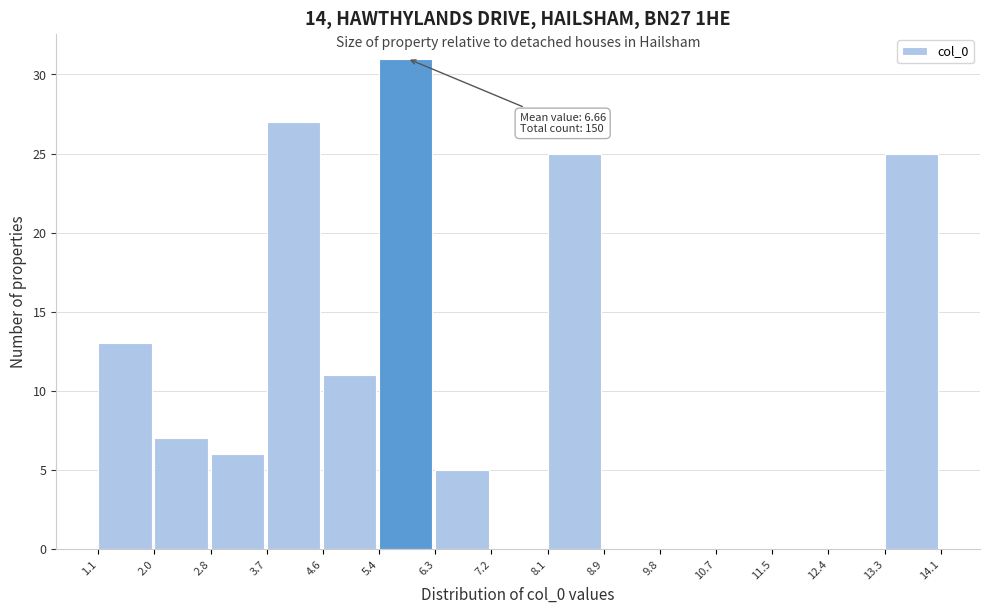

Over which range of the x-axis is the bar tallest?

5.4 to 6.3